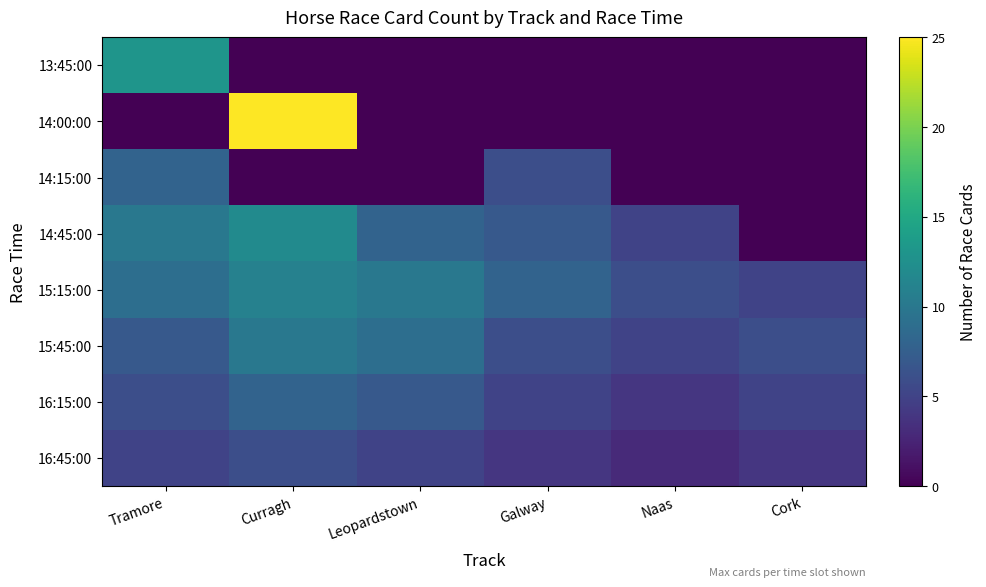

Count the number of data series in this chart.

8